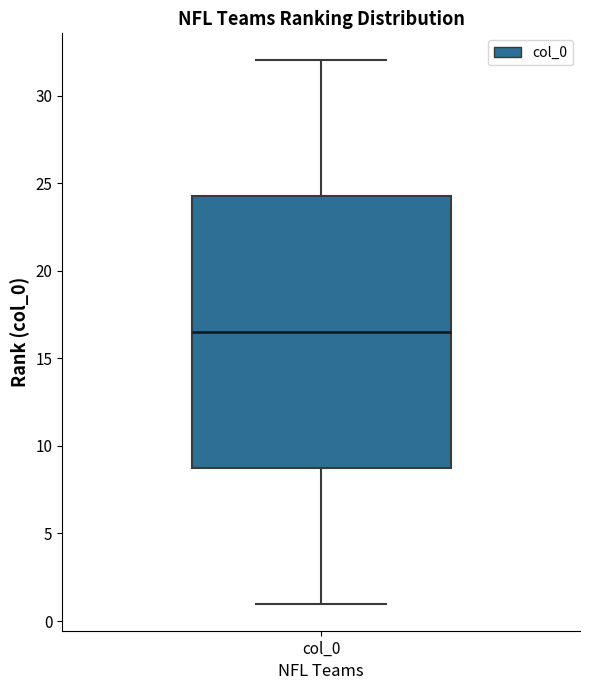

Where does the lower whisker of the box for col_0 end on the y-axis? The values are not printed on the chart, so give them approximately, as read against the axis.

1.0